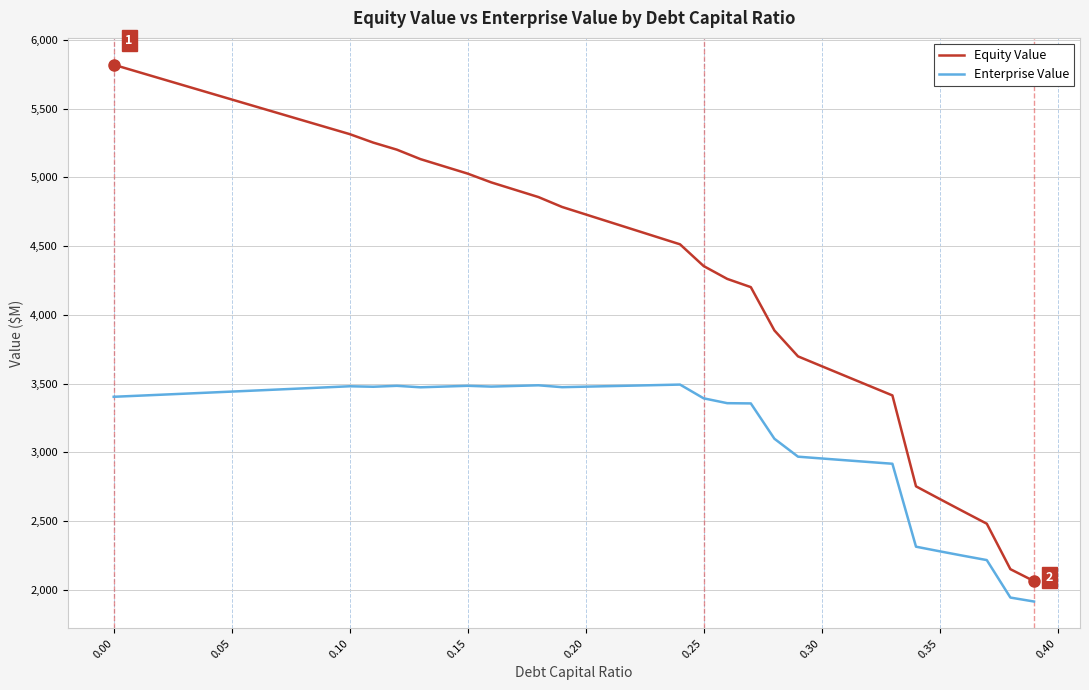

Which series has the widest spread of values?

Equity Value